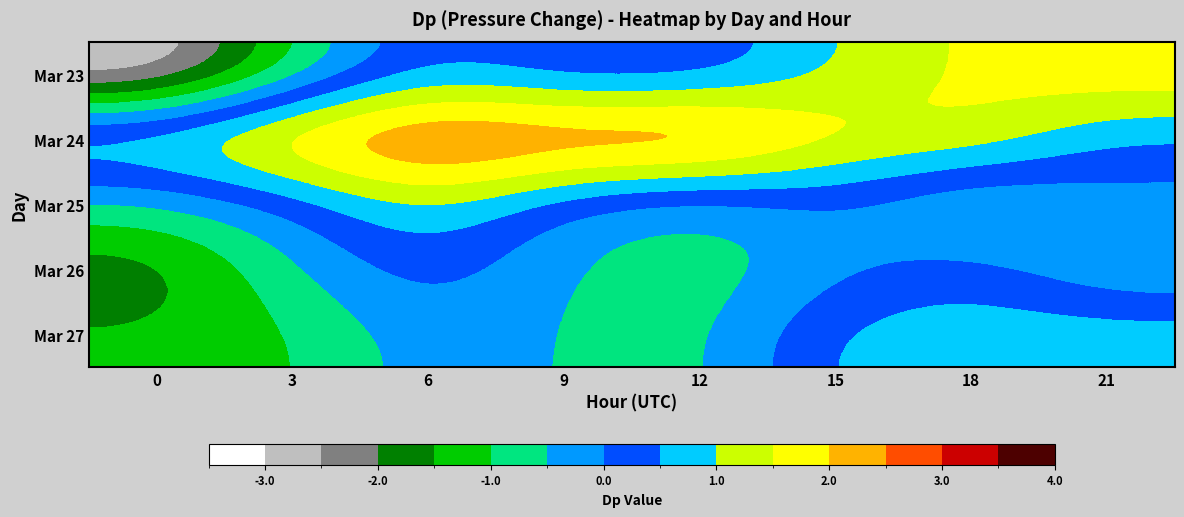

Rank the series by their maximum value, from lowest to highest.

Mar 26, Mar 27, Mar 25, Mar 23, Mar 24